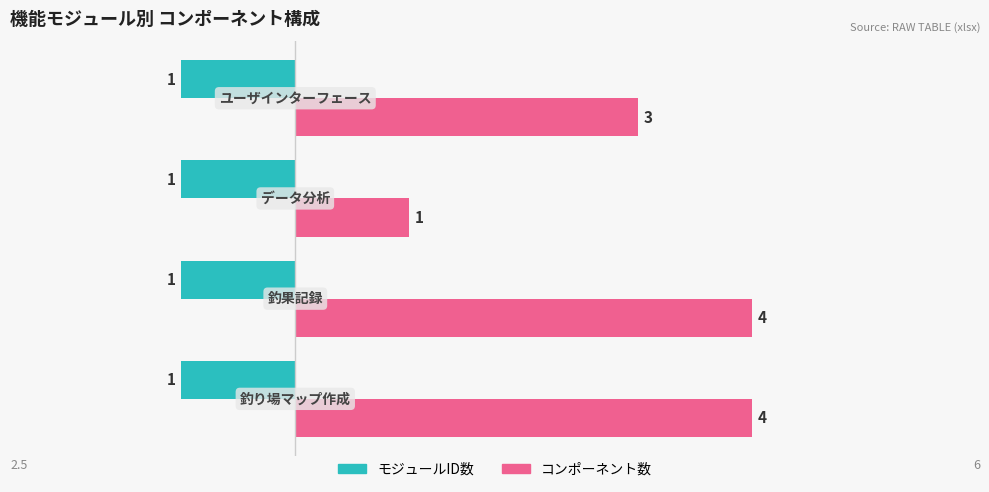

What is the smallest value displayed?

-1